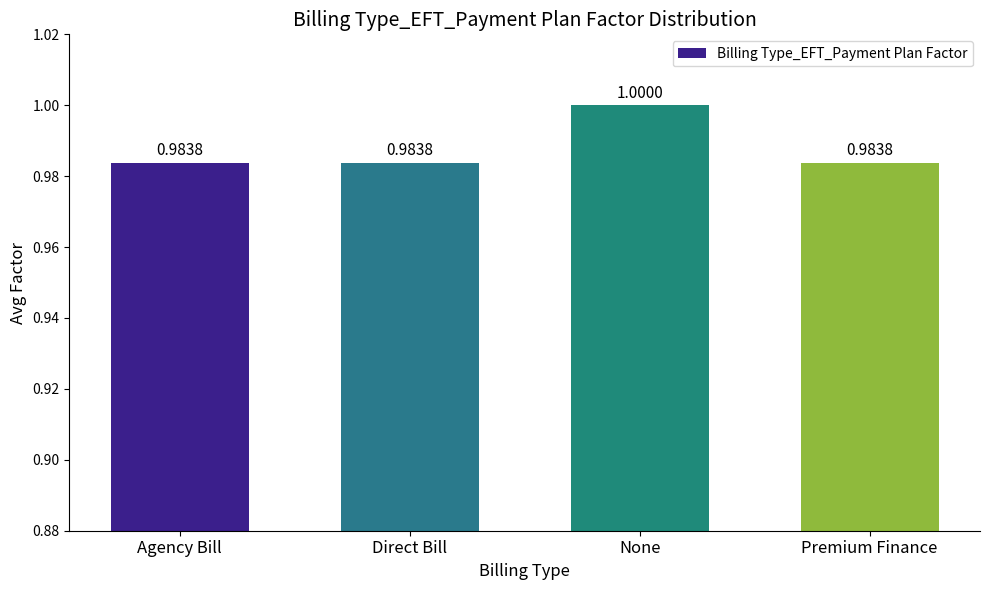

What is the label of the 3rd bar from the left?

None